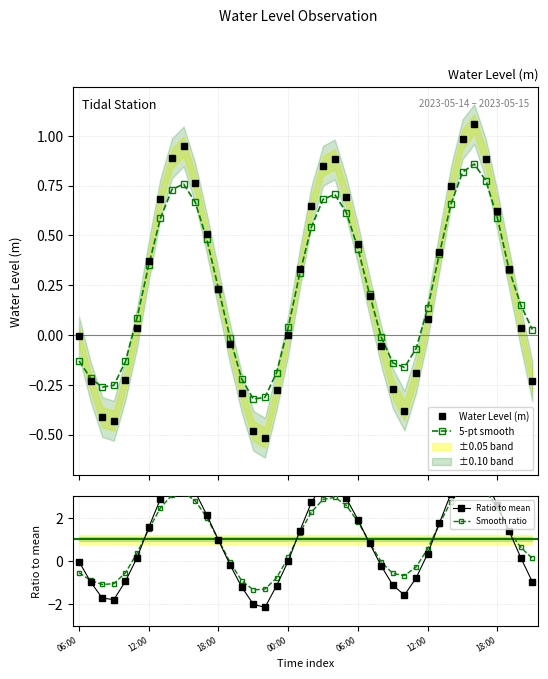

How many positive values does the Water Level (m) series have?

24